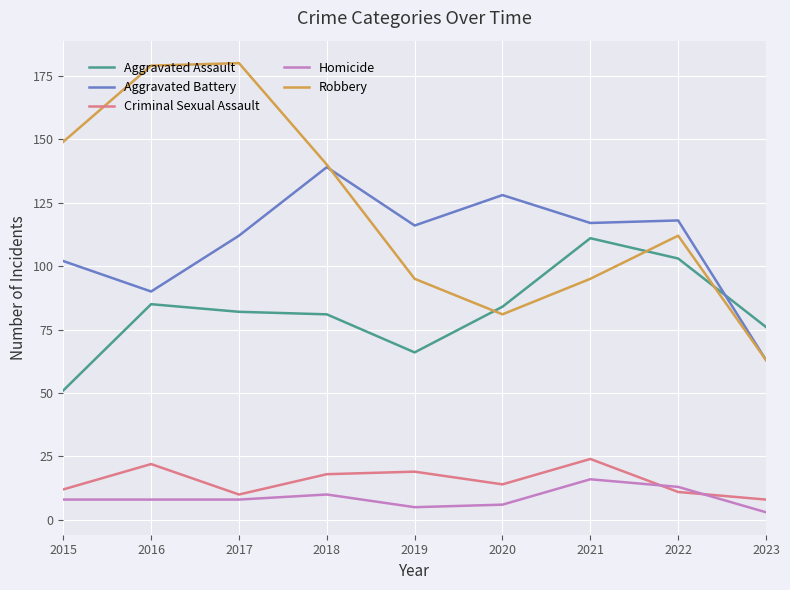

What is the difference between the second highest and minimum values in the Criminal Sexual Assault series?

14